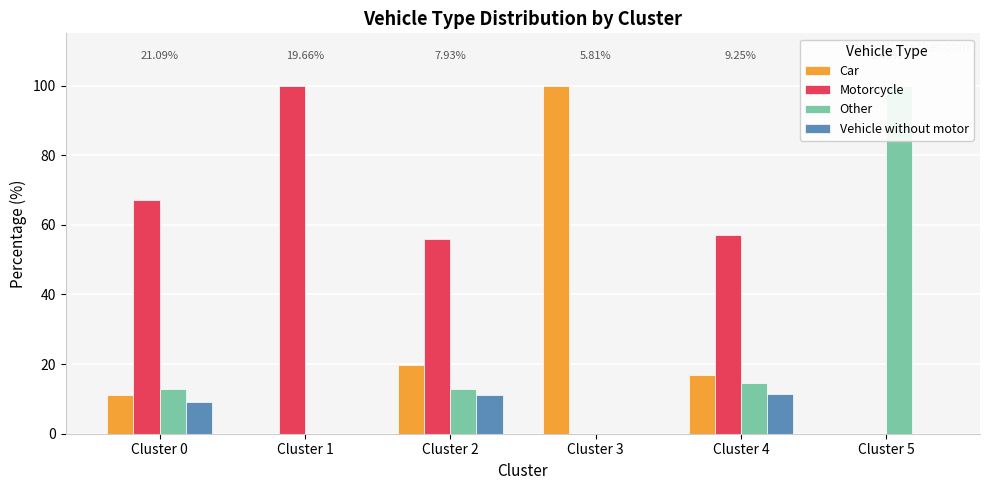

Is it true that Car equals 28.5 at Cluster 4?

False